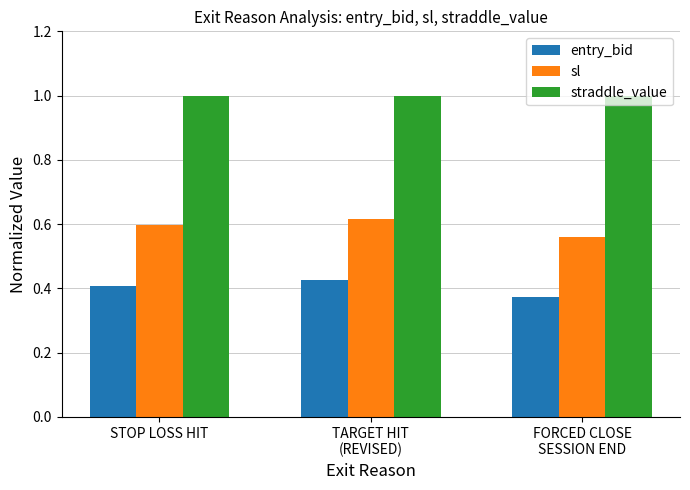

List the series in order of their overall mean, highest first.

straddle_value, sl, entry_bid